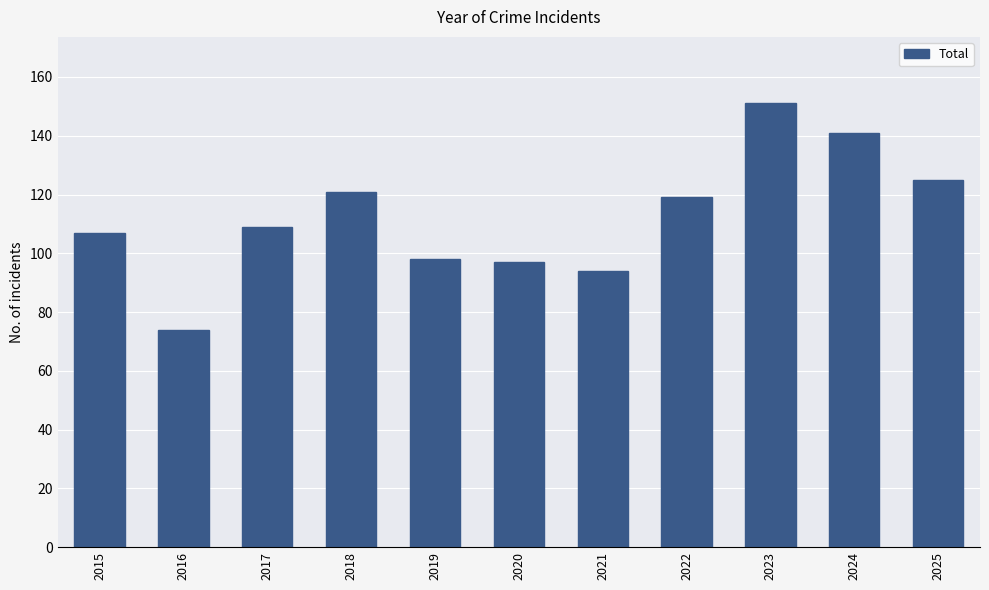

What is the greatest value displayed?

151